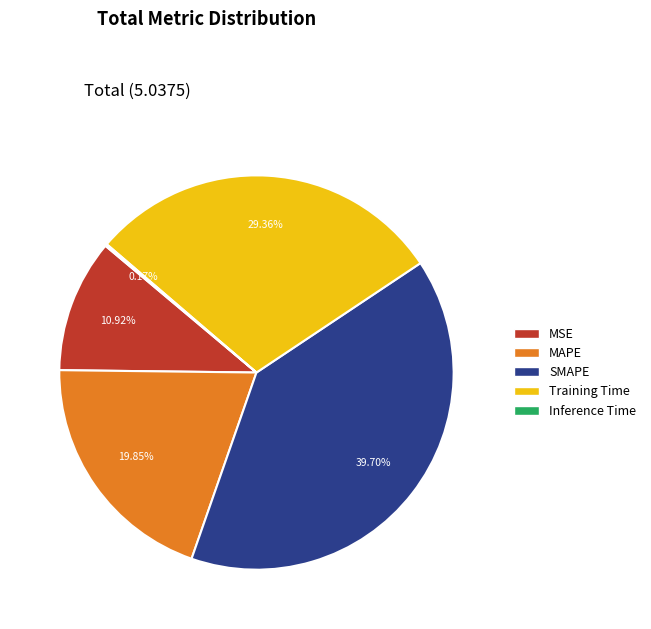

To the nearest percent, what portion does MAPE represent?

20%